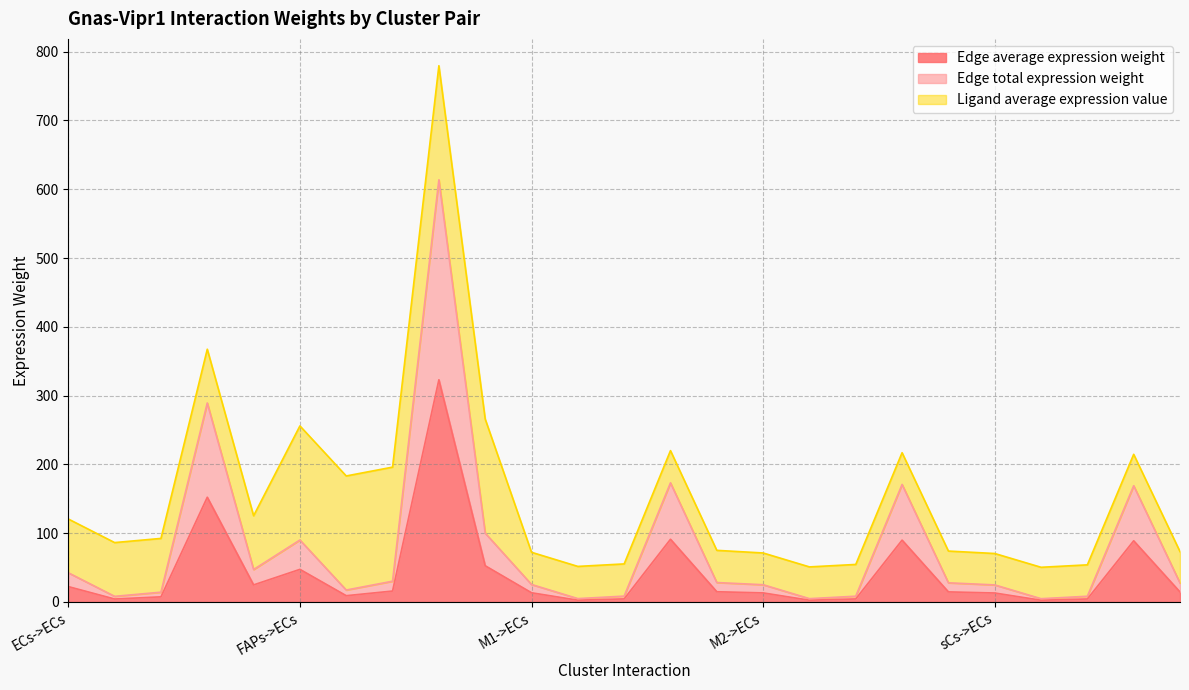

Which category has the lowest value in the Edge average expression weight series?

sCs->FAPs